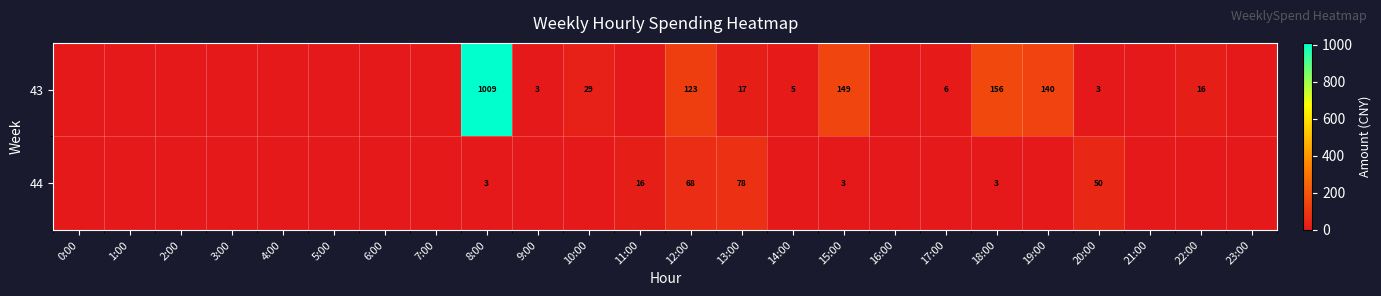

What is the sum of the 43 values at 9:00 and 22:00?

19